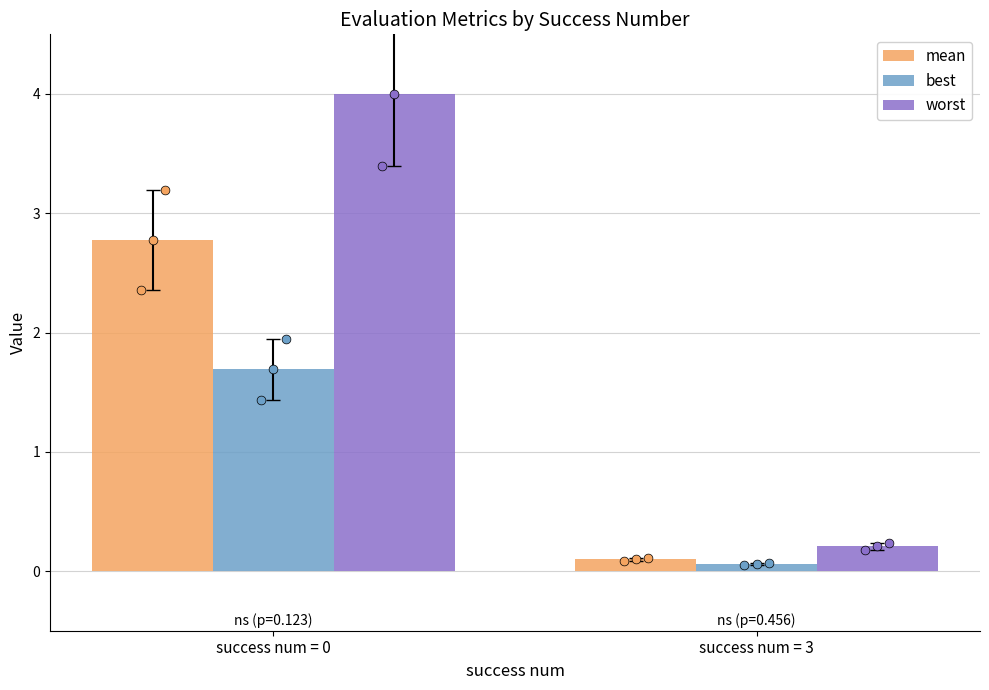

What is the total value across all series at success num = 0?

8.5